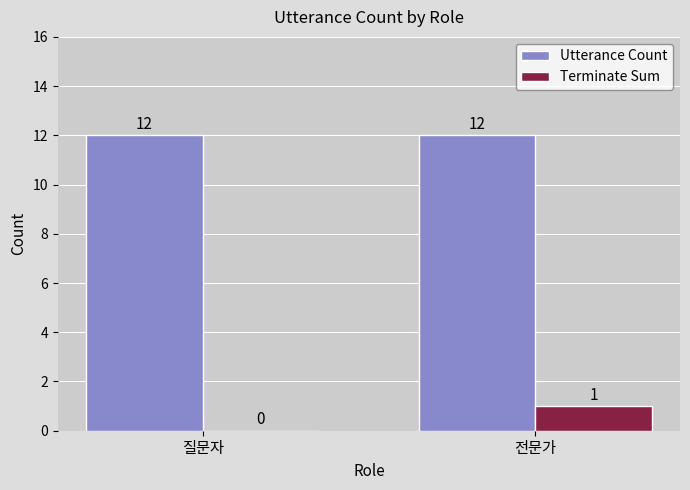

What is the difference between the Terminate Sum values at 질문자 and 전문가?

1